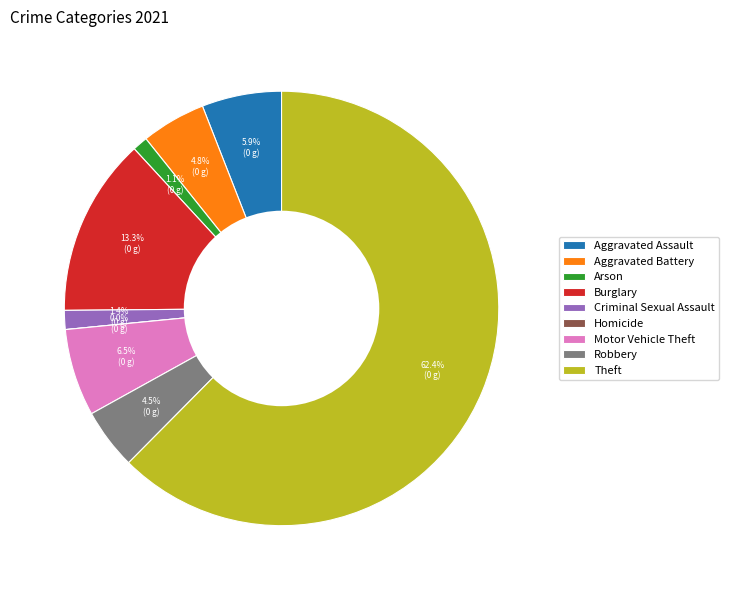

To the nearest percent, what is the difference between the Burglary and Aggravated Battery slice percentages?

8%